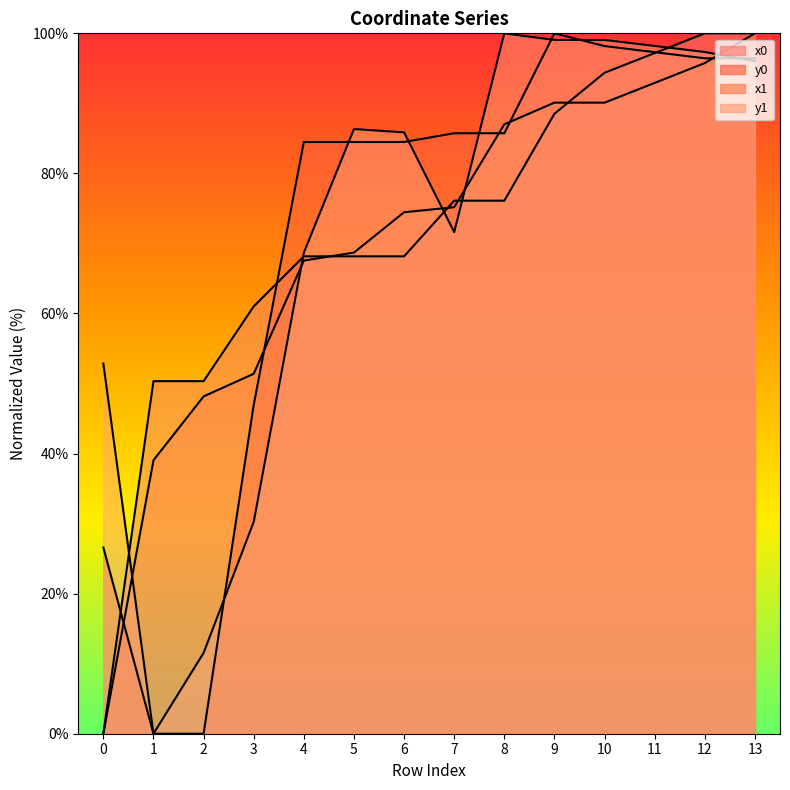

Reading left to right, list all the values displayed in this chart.

x0: 0=0.0	1=50.3	2=50.3	3=61.0	4=68.2	5=68.2	6=68.2	7=76.1	8=76.1	9=88.5	10=94.4	11=97.2	12=100.0	13=100.0
y0: 0=26.6	1=0.0	2=0.0	3=46.9	4=84.5	5=84.5	6=84.5	7=85.7	8=85.7	9=100.0	10=98.2	11=97.3	12=96.4	13=96.4
x1: 0=0.0	1=39.0	2=48.2	3=51.4	4=67.6	5=68.7	6=74.5	7=75.2	8=87.0	9=90.1	10=90.1	11=92.9	12=95.8	13=100.0
y1: 0=52.9	1=0.0	2=11.5	3=30.2	4=68.7	5=86.3	6=85.9	7=71.6	8=100.0	9=99.1	10=99.1	11=98.2	12=97.3	13=96.0